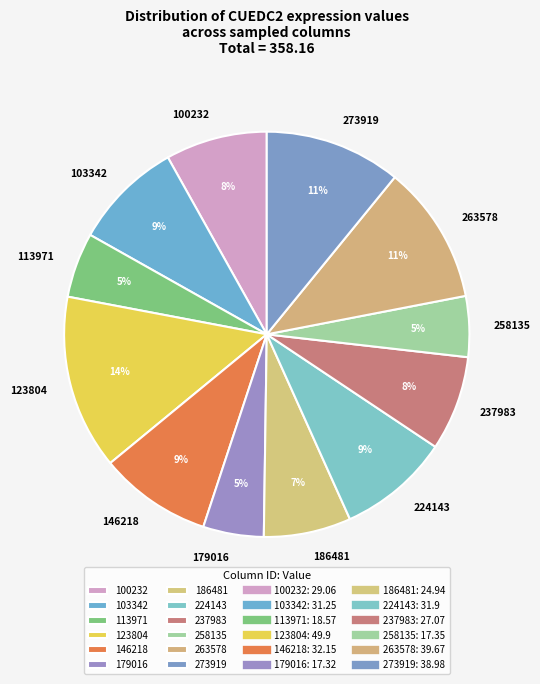

True or false: 179016 accounts for 5% of the total.

True